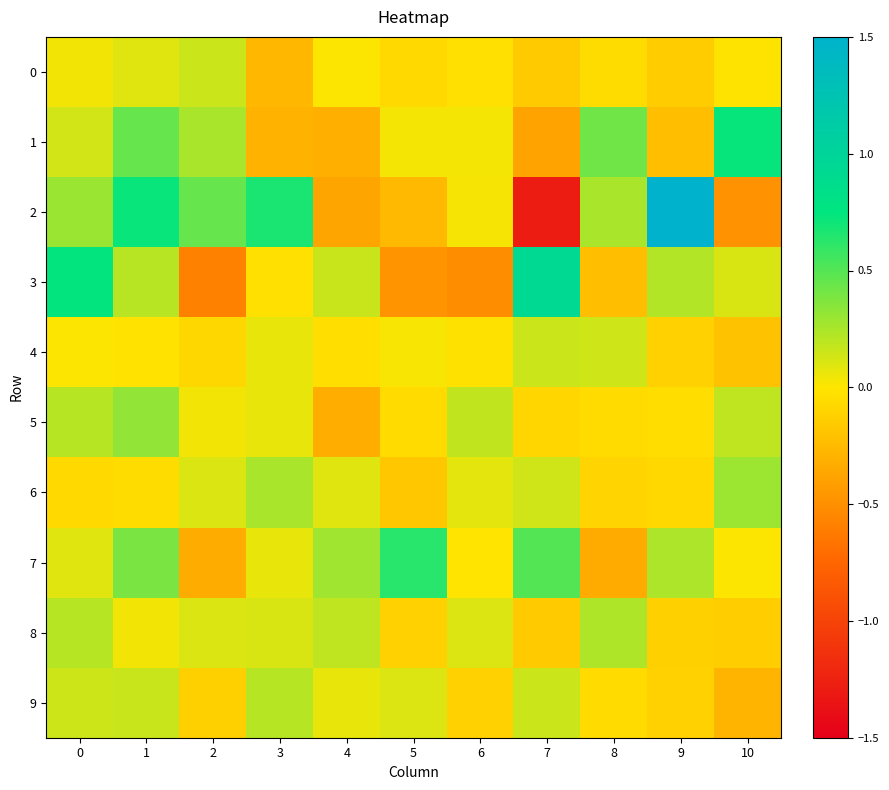

Which has a higher value, 0 or 2?

2